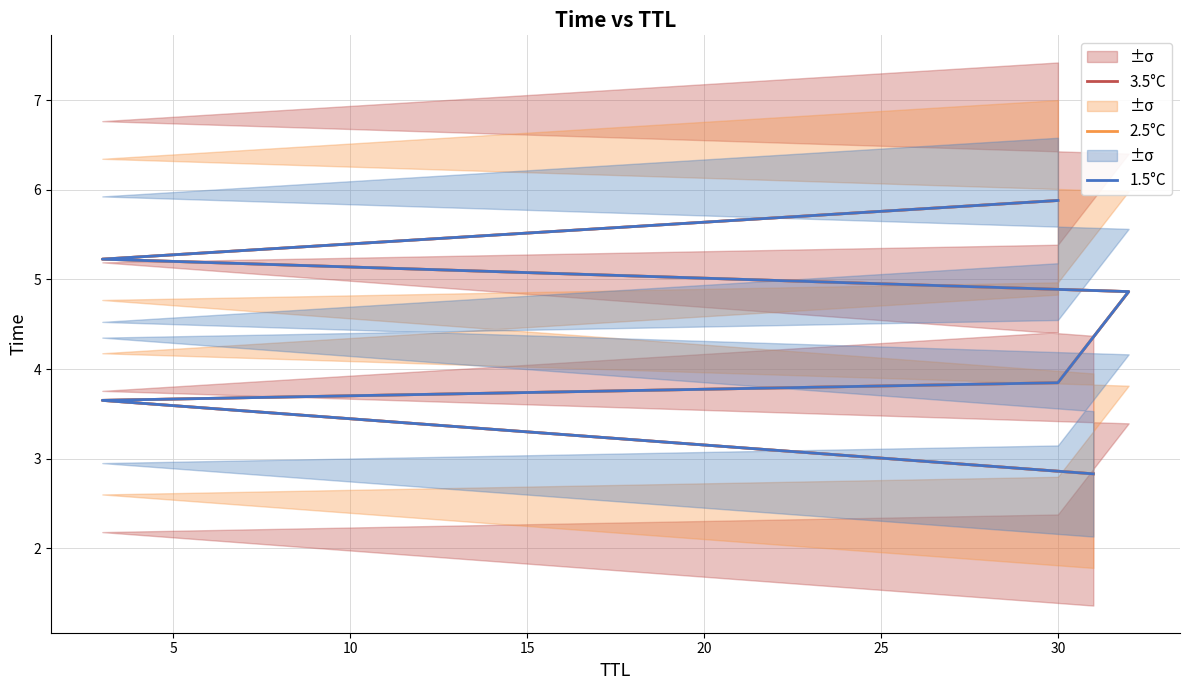

What is the difference between the second highest and minimum values in the 2.5°C series?

2.4